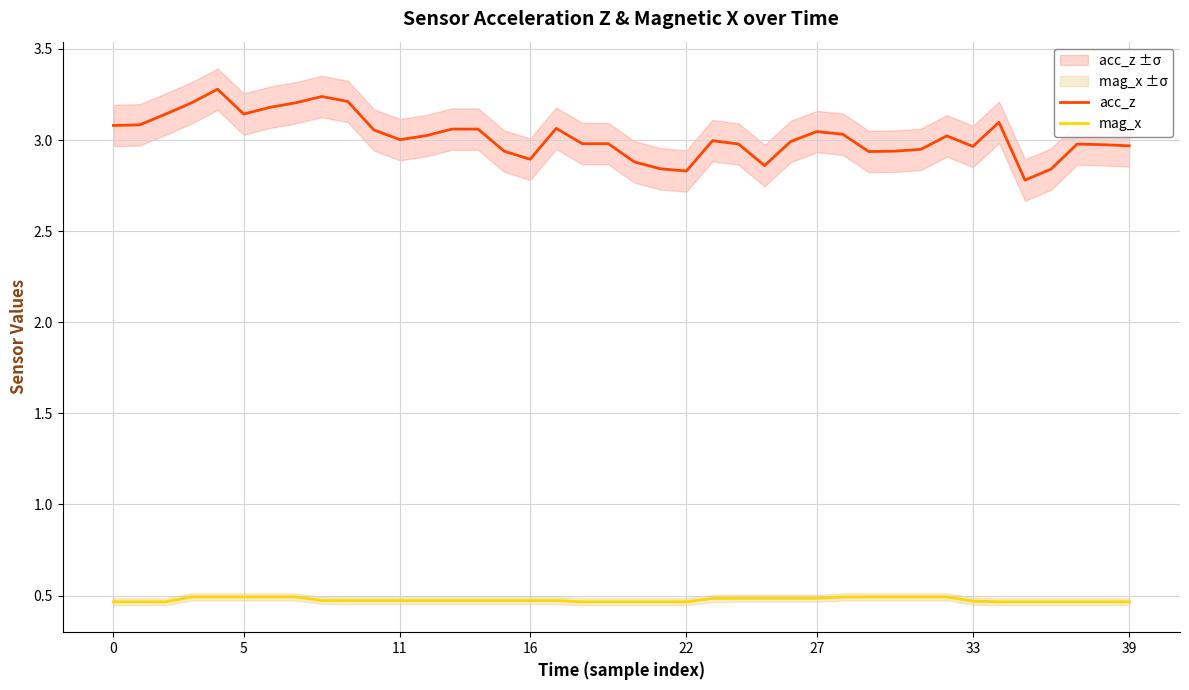

What are all the series names shown in the legend?

acc_z, mag_x